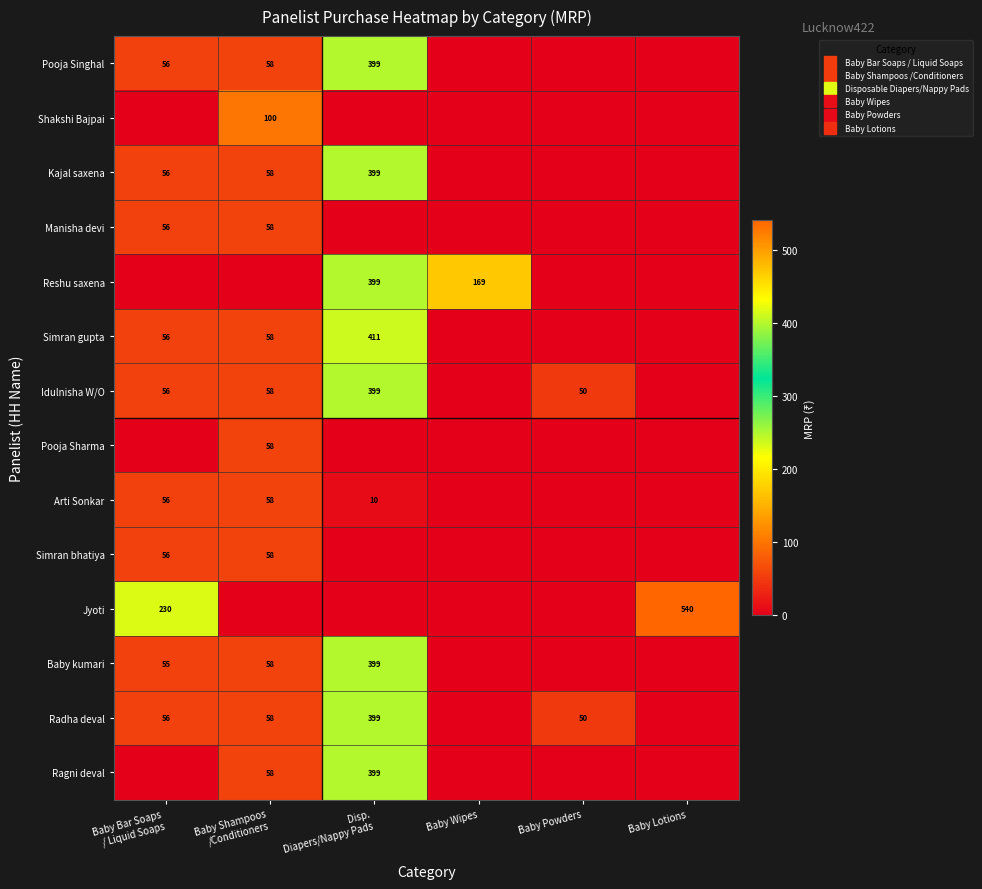

Where does the Baby kumari series first go above 55?

Baby Shampoos /Conditioners